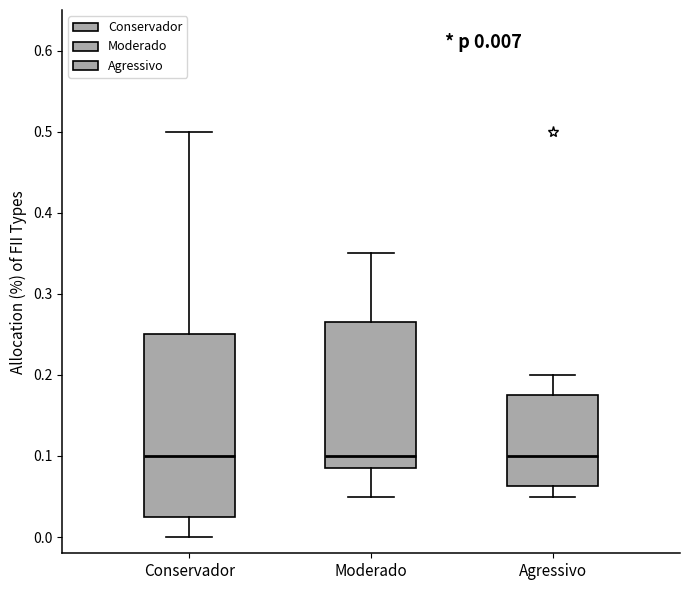

Which box is the tallest, from its lower edge to its upper edge?

Conservador